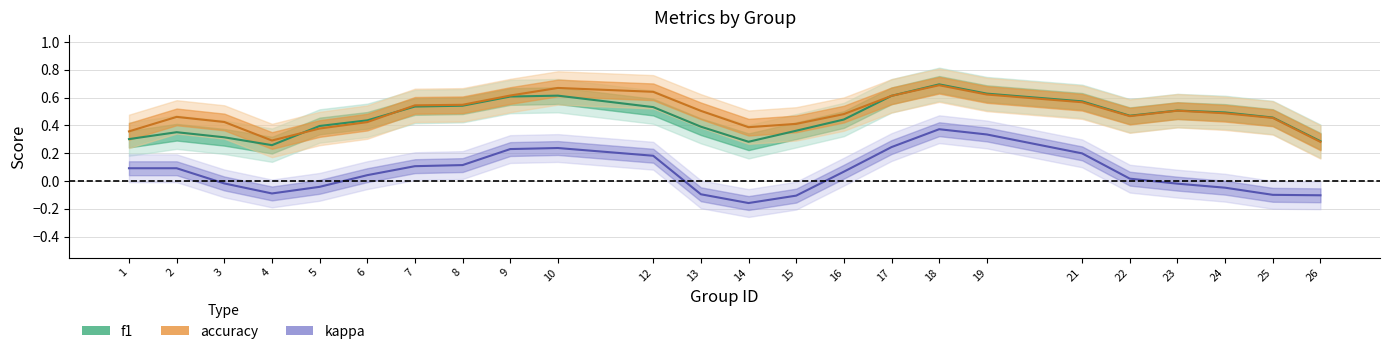

What are all the series names shown in the legend?

f1, accuracy, kappa